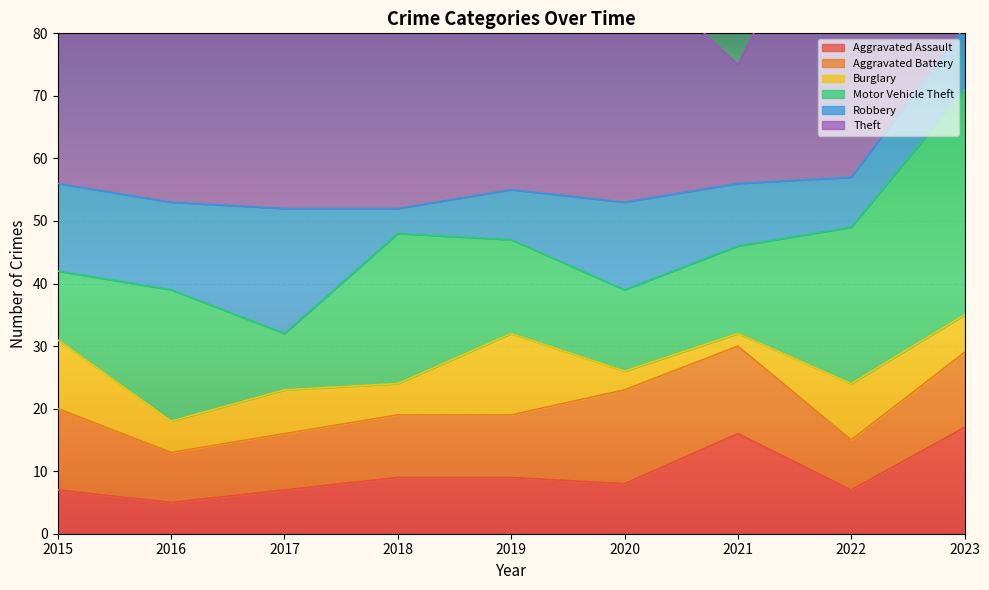

Reading left to right, what are all the values shown in this chart?

Aggravated Assault: 2015=7	2016=5	2017=7	2018=9	2019=9	2020=8	2021=16	2022=7	2023=17
Aggravated Battery: 2015=13	2016=8	2017=9	2018=10	2019=10	2020=15	2021=14	2022=8	2023=12
Burglary: 2015=11	2016=5	2017=7	2018=5	2019=13	2020=3	2021=2	2022=9	2023=6
Motor Vehicle Theft: 2015=11	2016=21	2017=9	2018=24	2019=15	2020=13	2021=14	2022=25	2023=36
Robbery: 2015=14	2016=14	2017=20	2018=4	2019=8	2020=14	2021=10	2022=8	2023=10
Theft: 2015=64	2016=66	2017=67	2018=42	2019=56	2020=39	2021=19	2022=54	2023=33